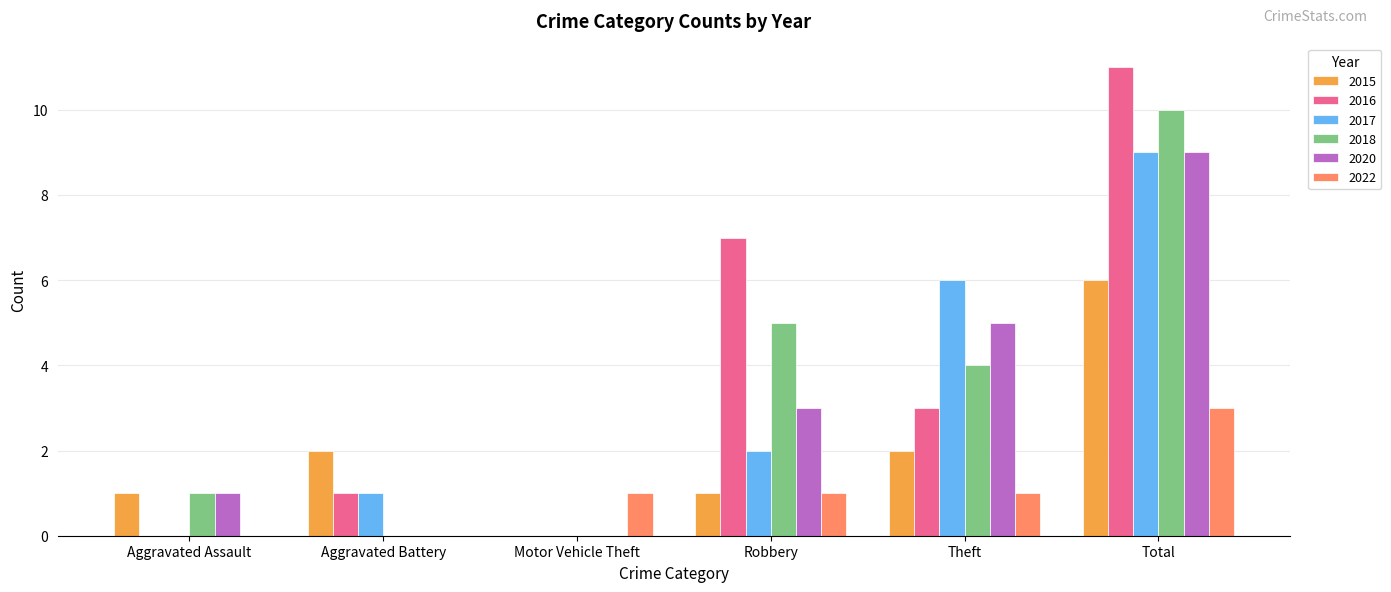

At which label is 2018 closest to 5?

Robbery